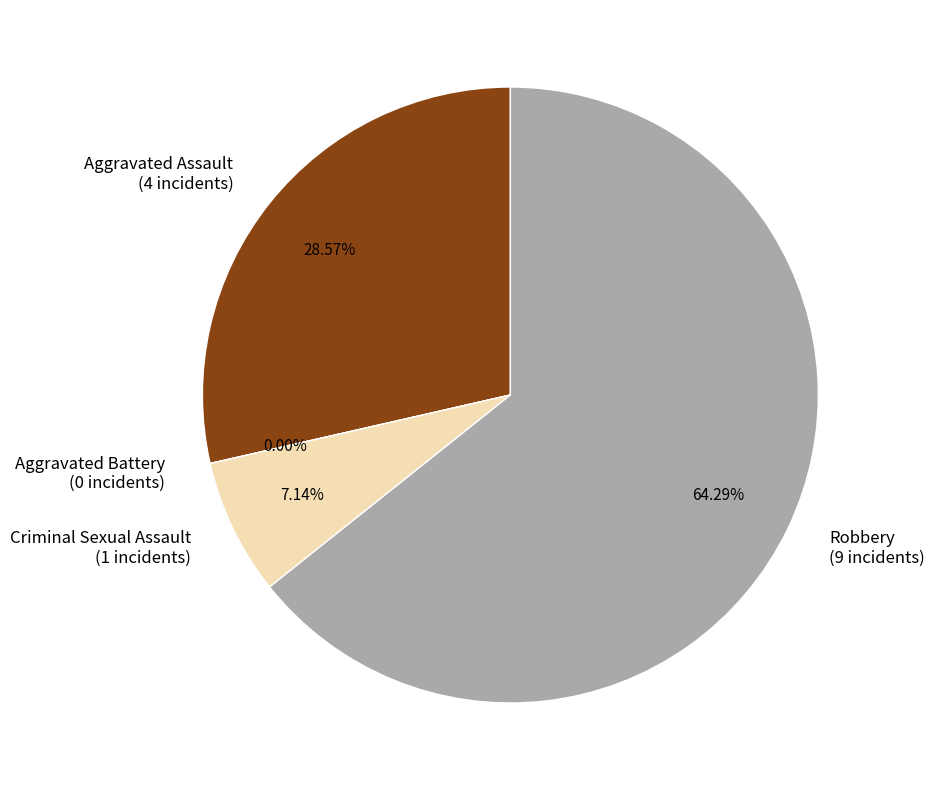

What is the change in value from Aggravated Battery to Robbery?

+9